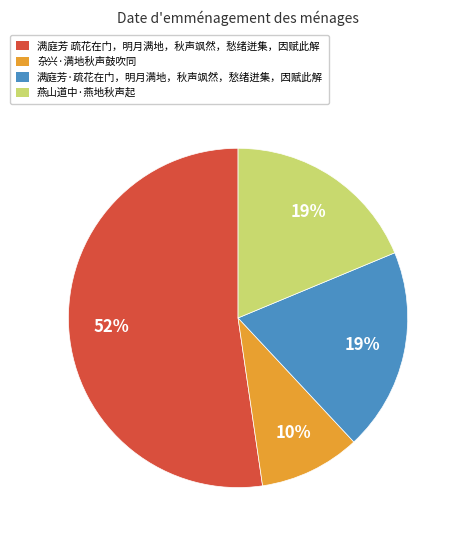

Is it true that 杂兴·满地秋声鼓吹同 is 1% of the pie?

False